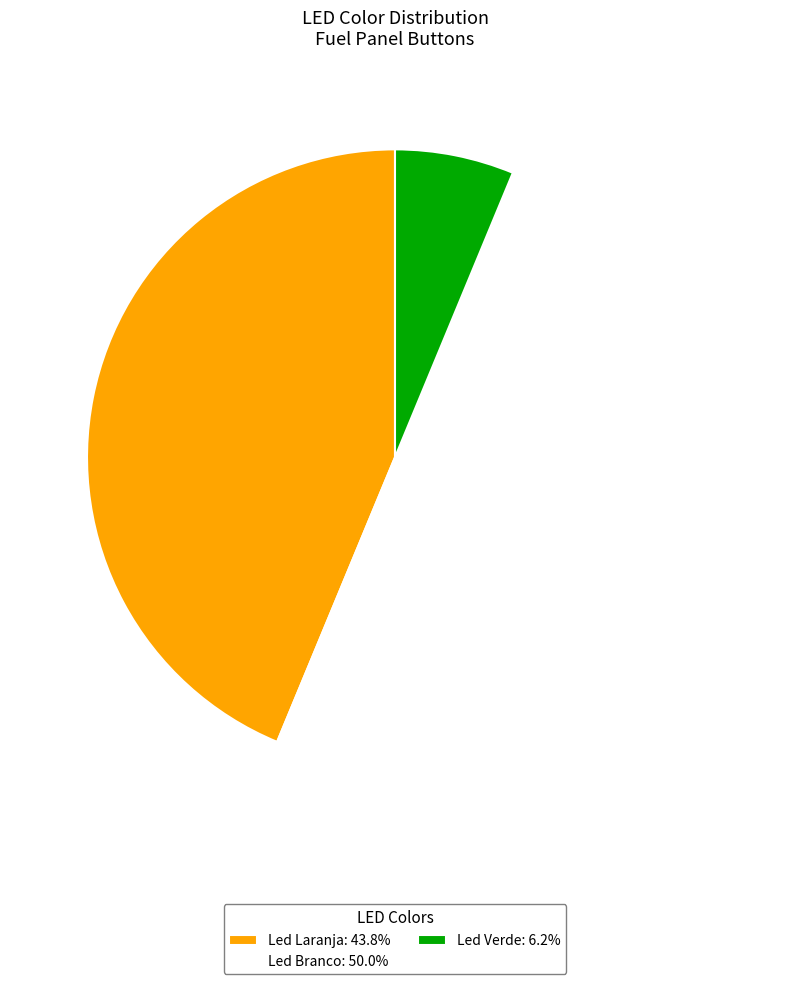

Does Led Laranja: 43.8% represent more than half of the total?

No